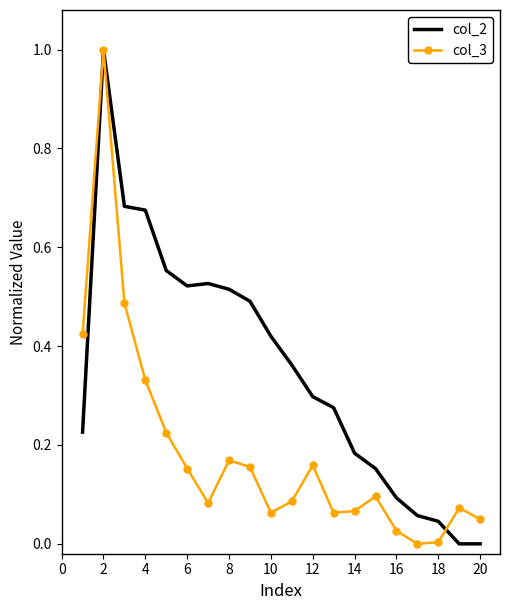

In col_2, how many points are higher than both neighbors (excluding endpoints)?

2